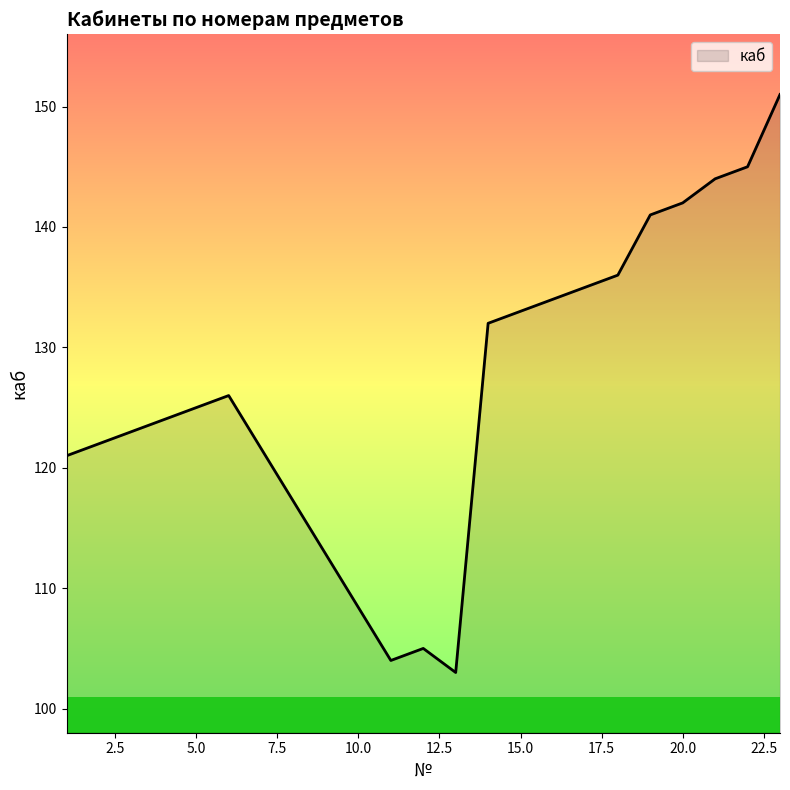

What is the greatest value displayed?

151